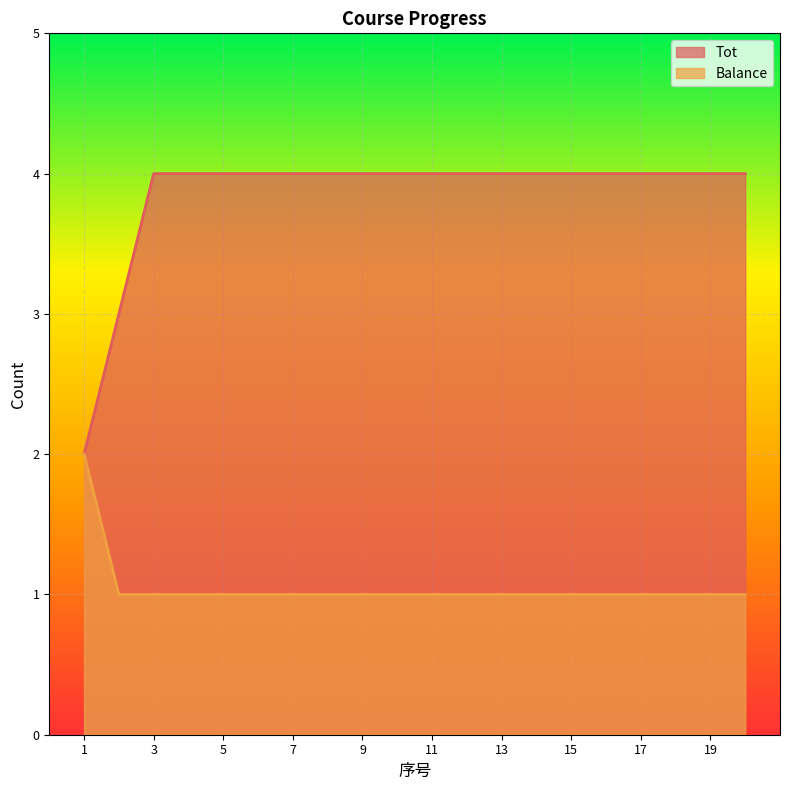

Between 4 and 17, which series saw the biggest shift?

Tot